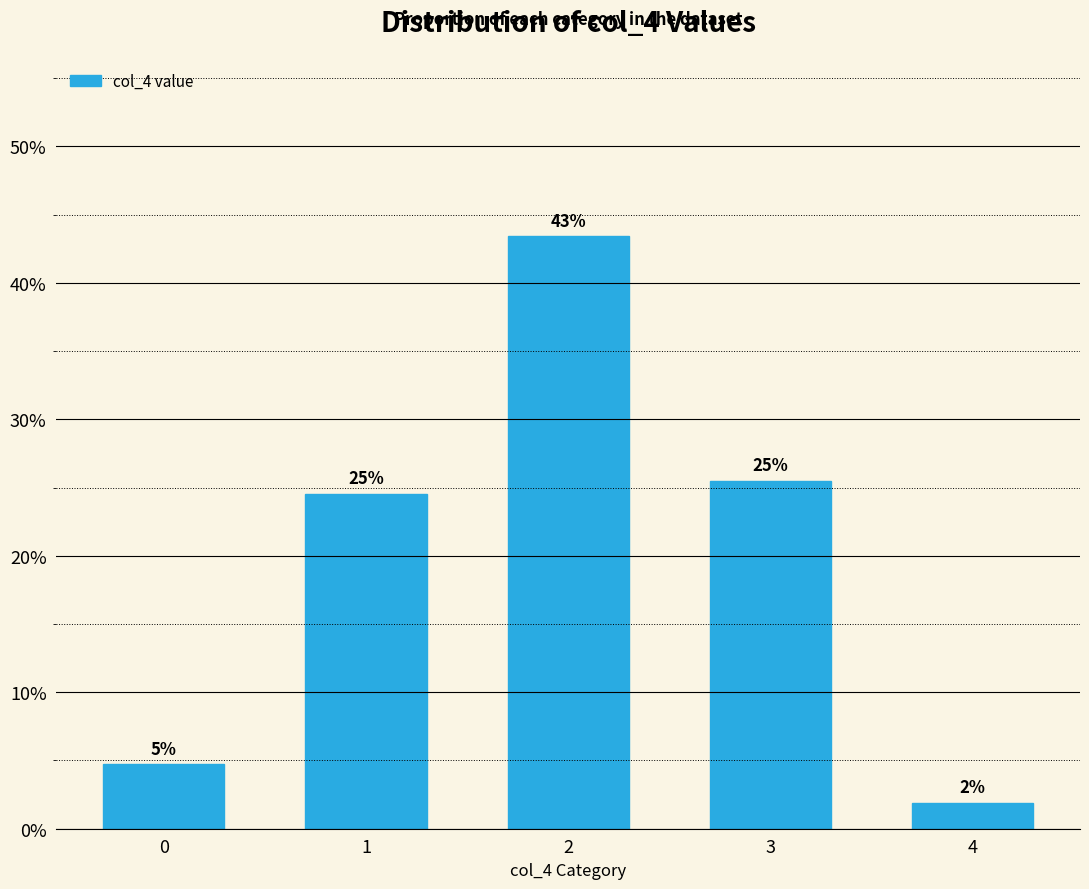

What is the difference between the values at 1 and 4?

0.2